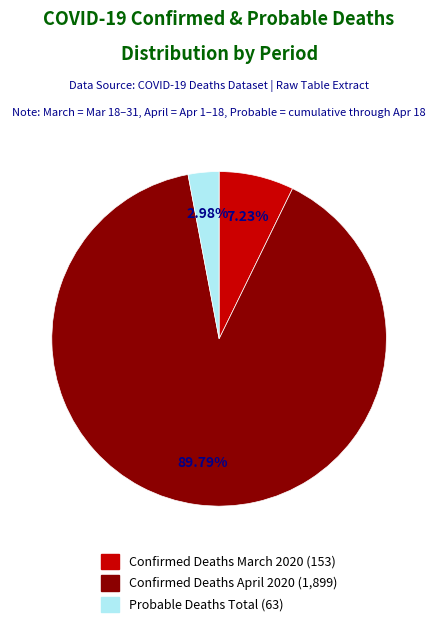

Which slice is the largest?

Confirmed Deaths April 2020 (1,899)